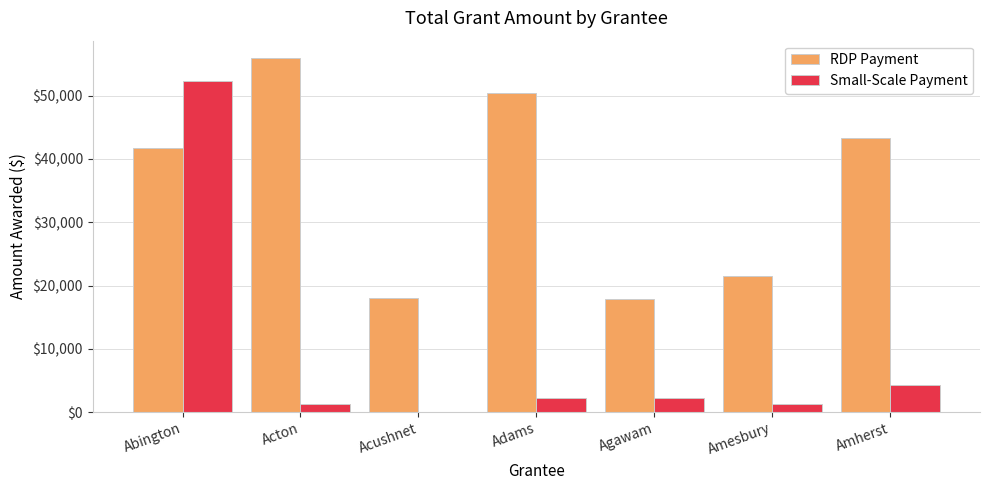

Which series has the largest range (max minus min)?

Small-Scale Payment